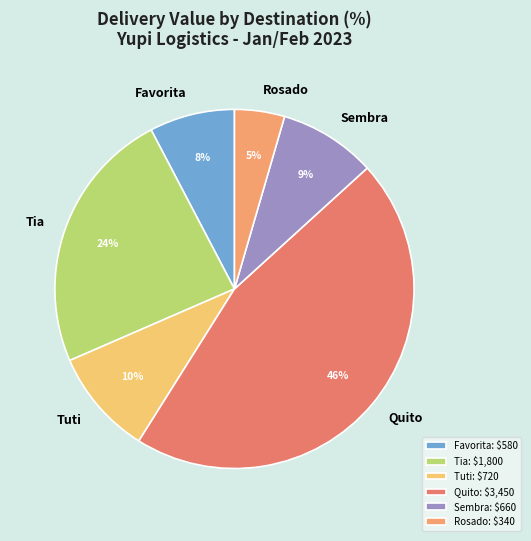

Is it true that Tuti is 17% of the pie?

False